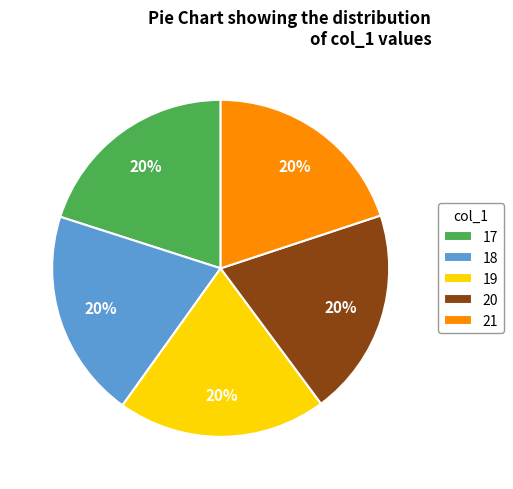

Is the sum of 19 and 18 greater than half?

No